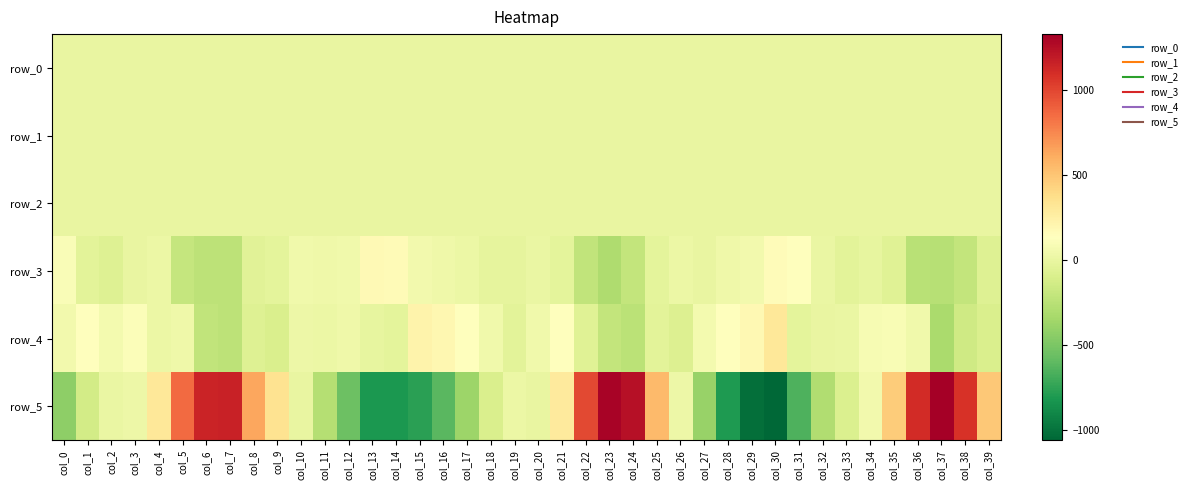

Rank the series at col_9 from lowest to highest value.

row_4, row_3, row_1, row_0, row_2, row_5